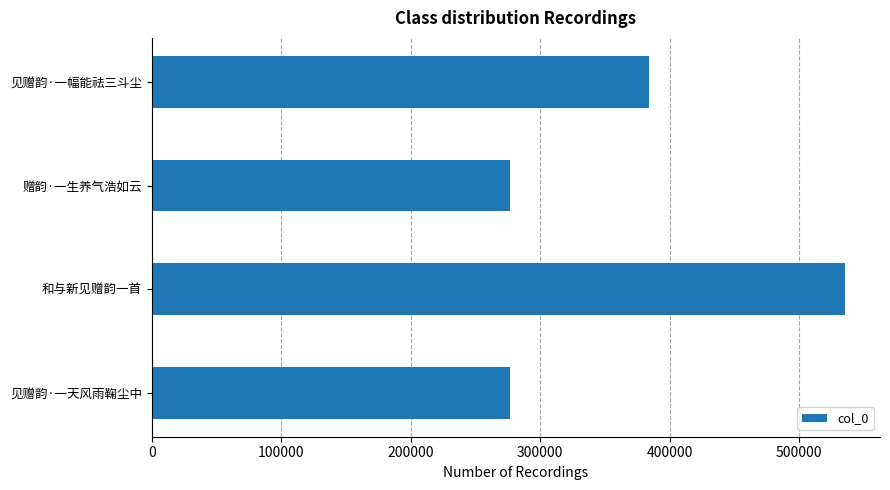

Is it true that the value at 见赠韵·一天风雨鞠尘中 is 276652?

True